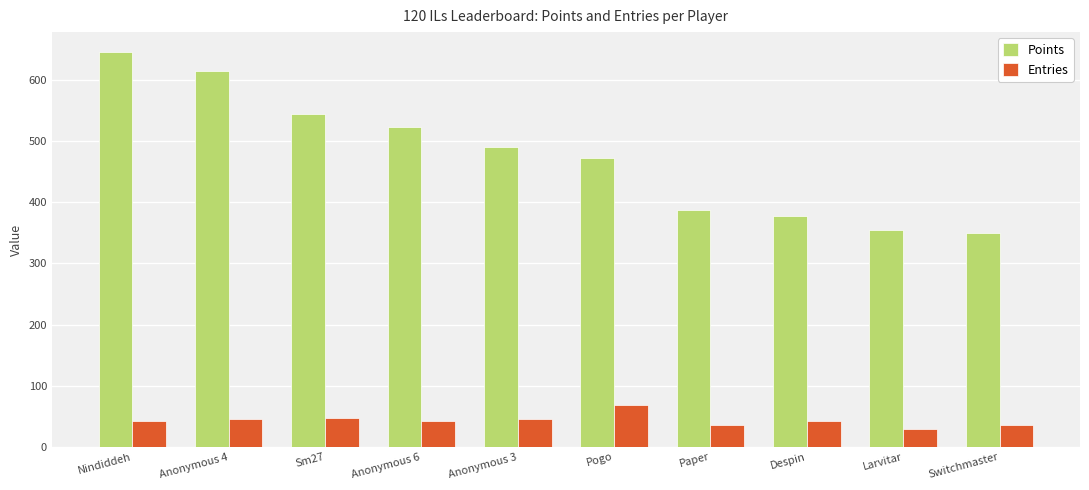

How many series are shown in this chart?

2